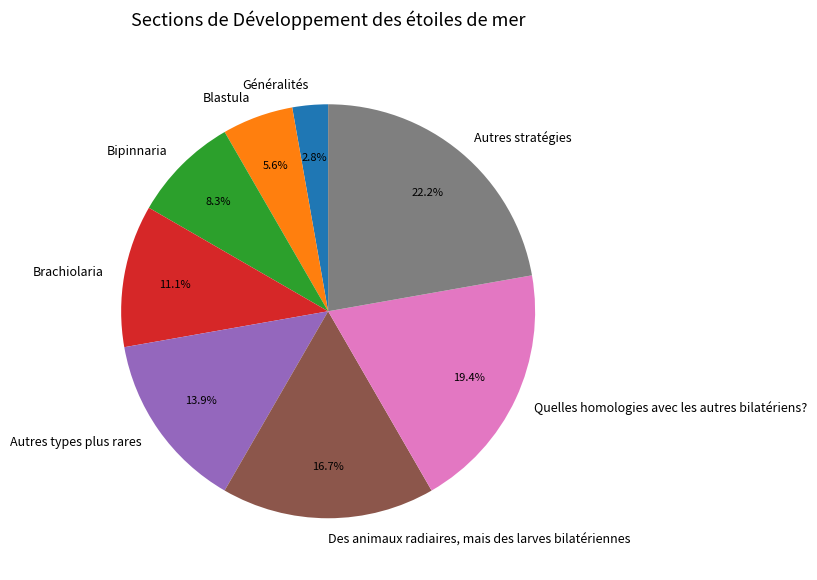

How much of the chart is everything except Brachiolaria?

88.9%